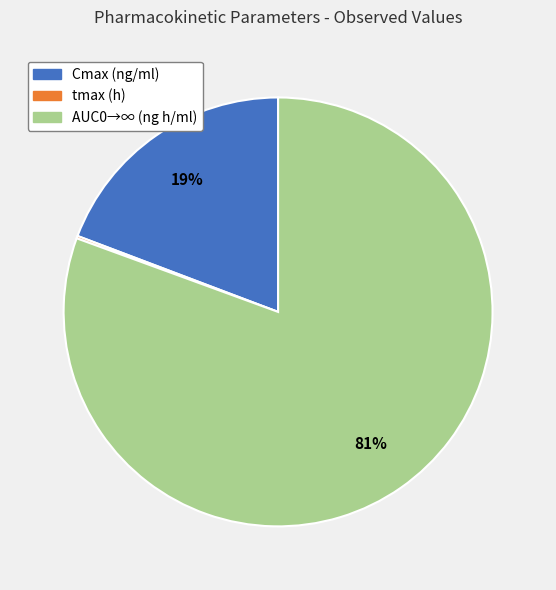

Which slice is the largest?

AUC0→∞ (ng h/ml)